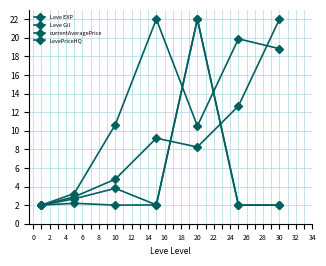

Count the number of data series in this chart.

4